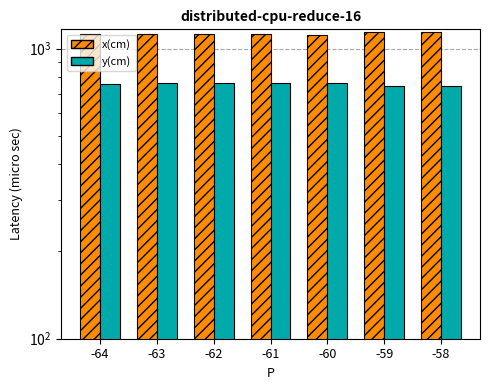

How many data points in y(cm) are less than 758?

3